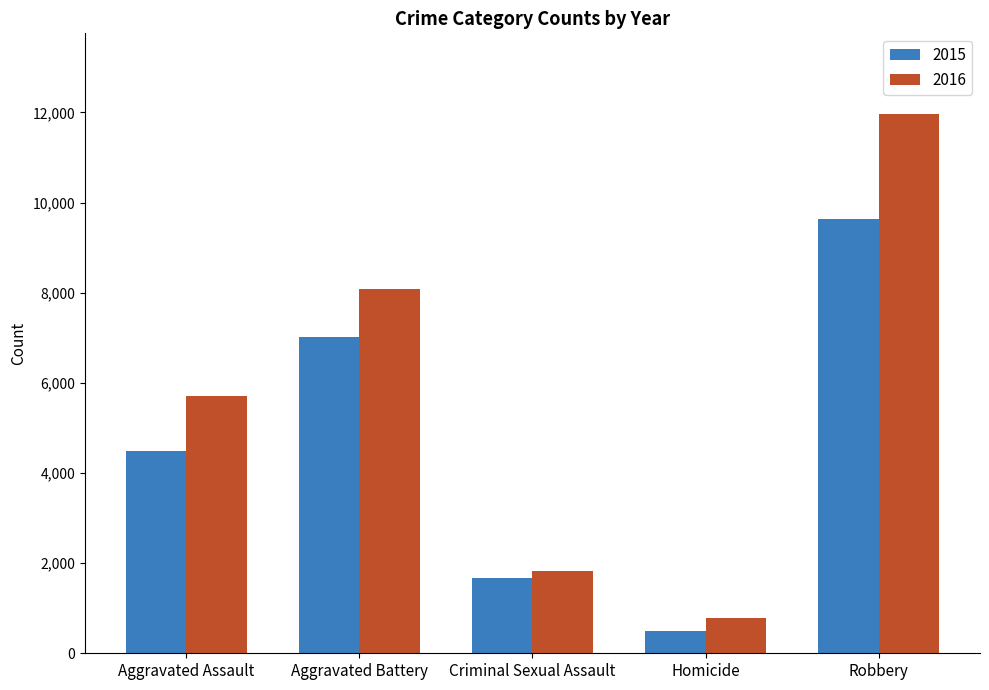

What is the highest value of the 2015 series?

9638